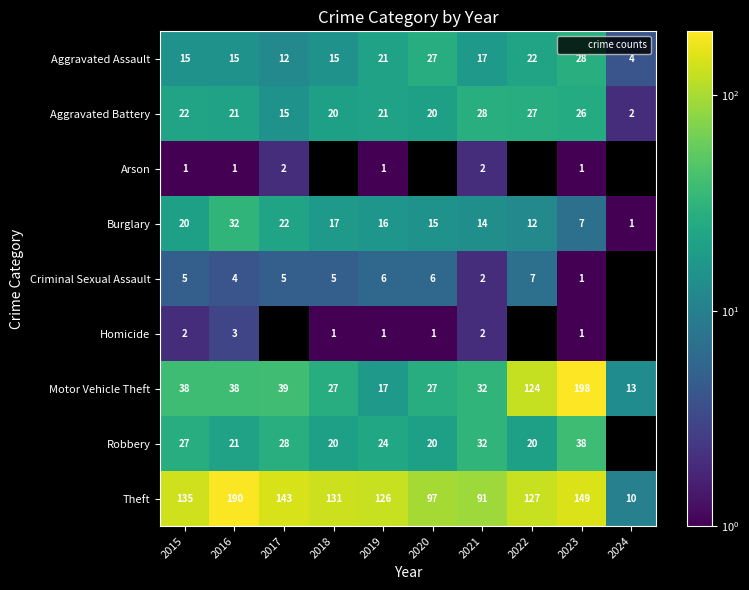

The Robbery series shows 29.3 at 2020. True or false?

False